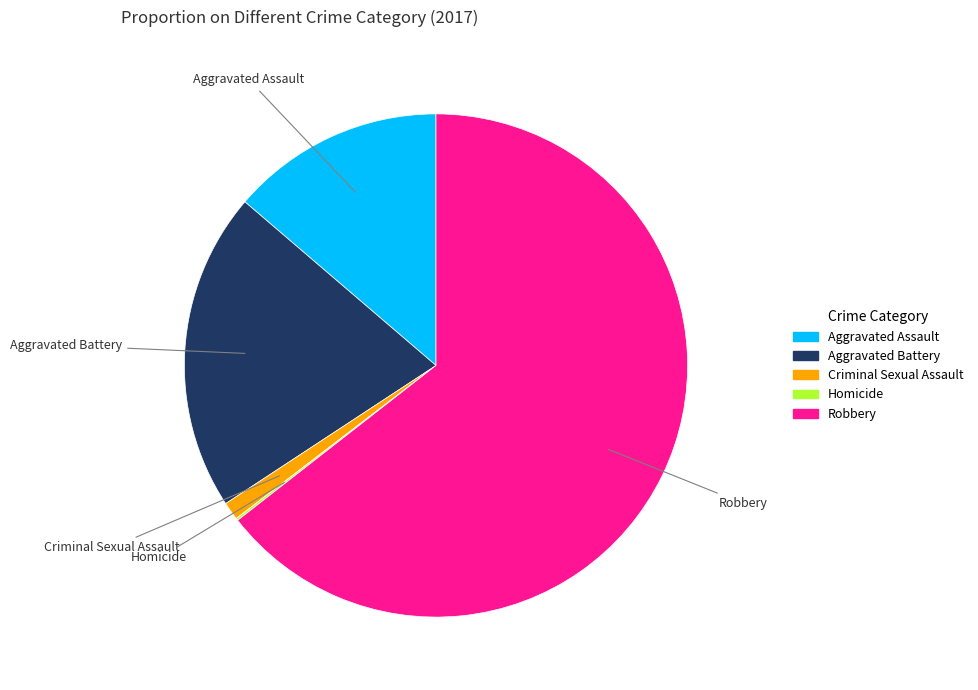

Does any single category account for the majority?

Yes